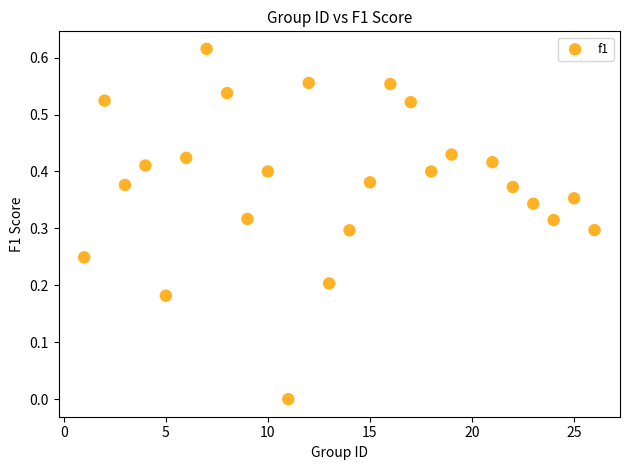

What is the range of X values (max minus min)?

25.0